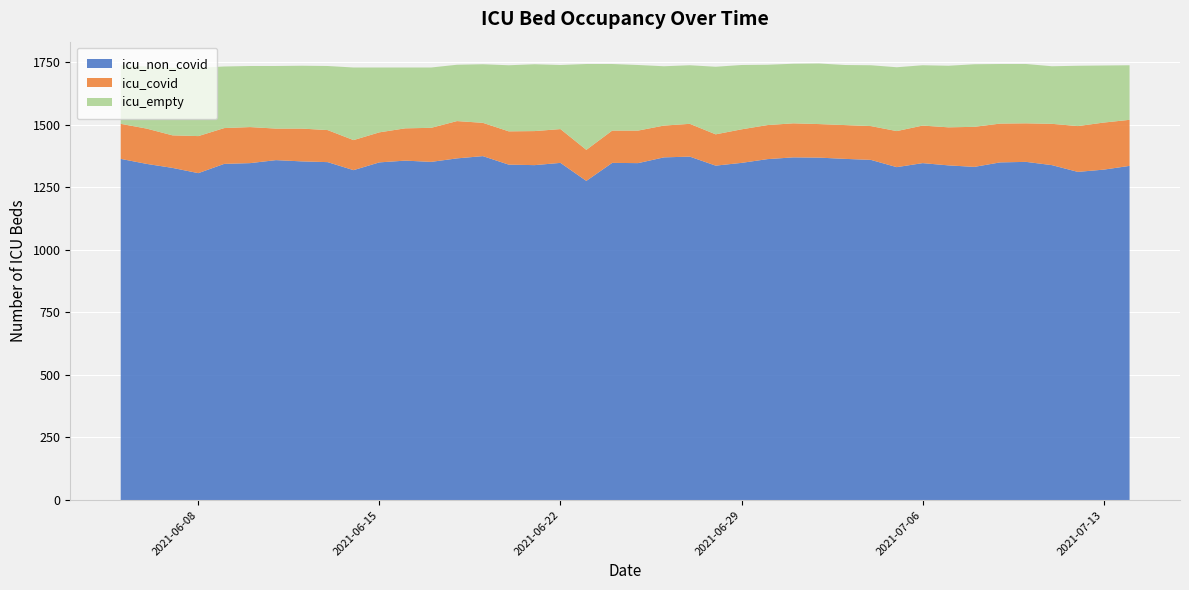

What is the minimum value for icu_non_covid?

1275